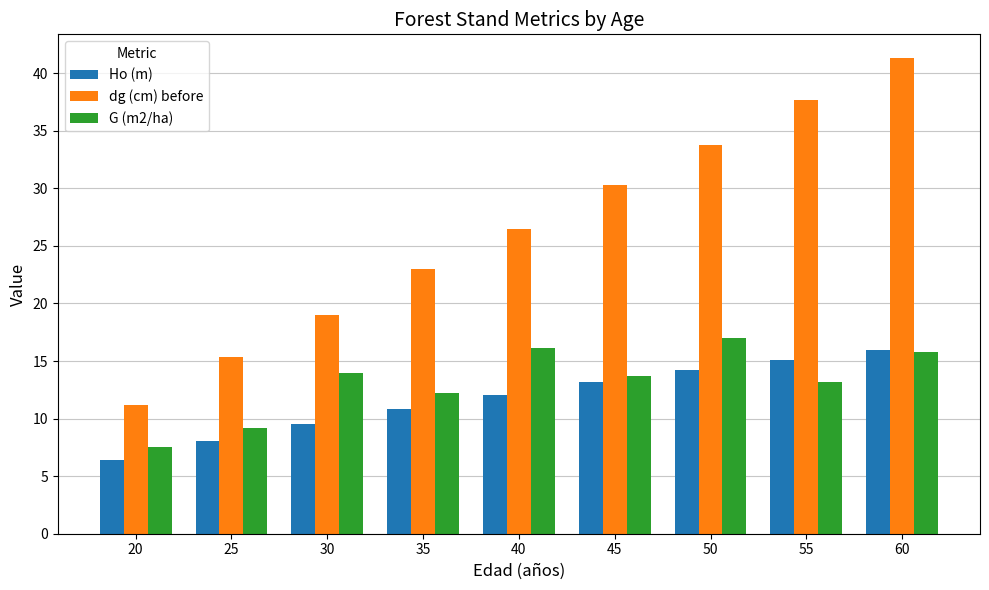

How many bars are there in each group?

3